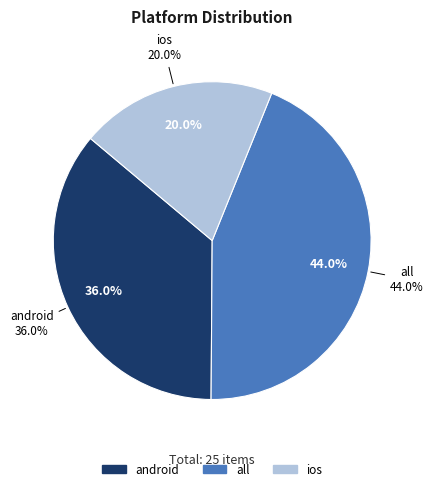

How many segments does this pie chart have?

3